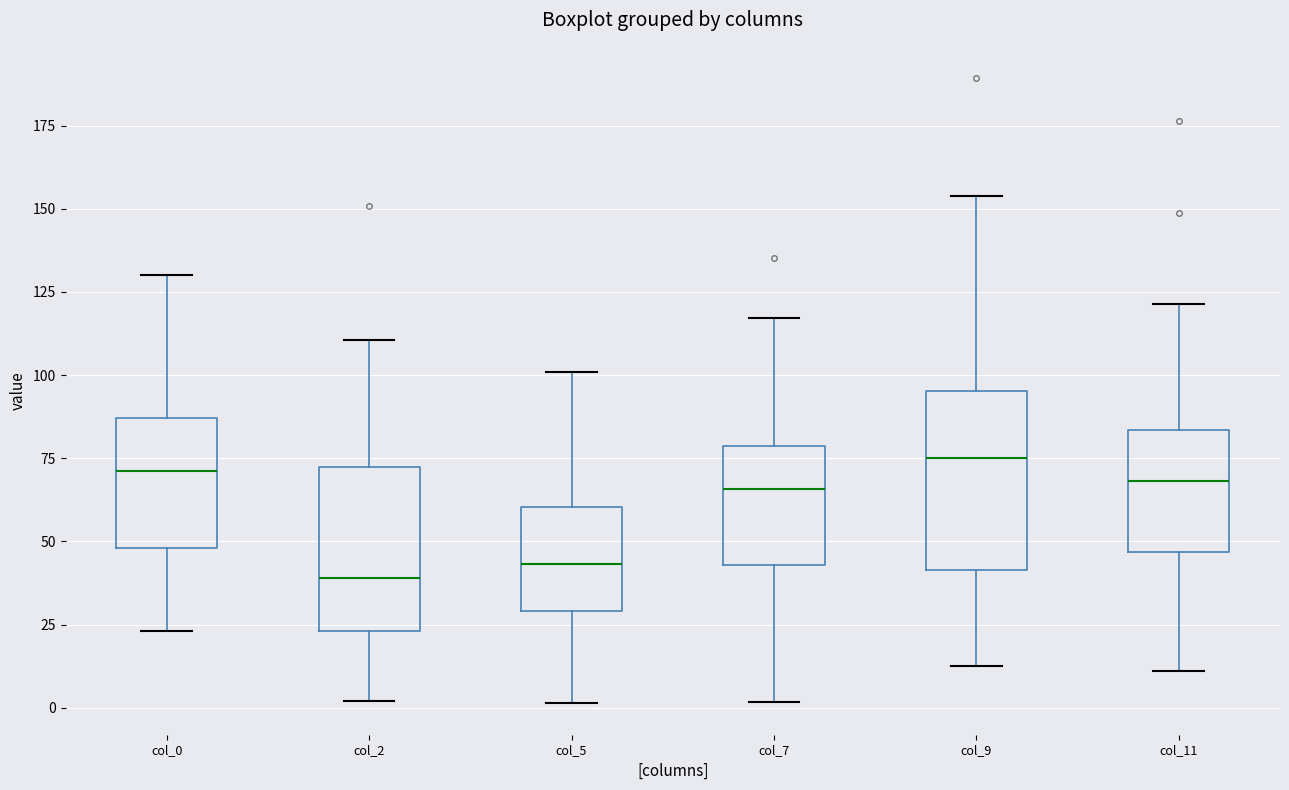

Reading left to right, read every box against the y-axis: the position of its median line, the range the box covers, and the ends of its whiskers. The values are not printed on the chart, so give them approximately, as read against the axis.

col_0: median 70, box 50 to 85, whiskers 25 to 130
col_2: median 40, box 25 to 70, whiskers 0 to 110
col_5: median 45, box 30 to 60, whiskers 0 to 100
col_7: median 65, box 45 to 80, whiskers 0 to 115
col_9: median 75, box 40 to 95, whiskers 15 to 155
col_11: median 70, box 45 to 85, whiskers 10 to 120